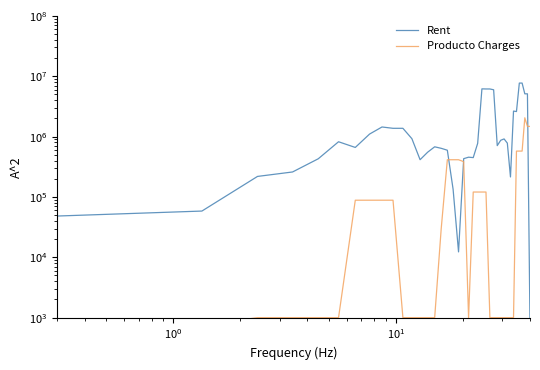

How many data points does each series have?

39